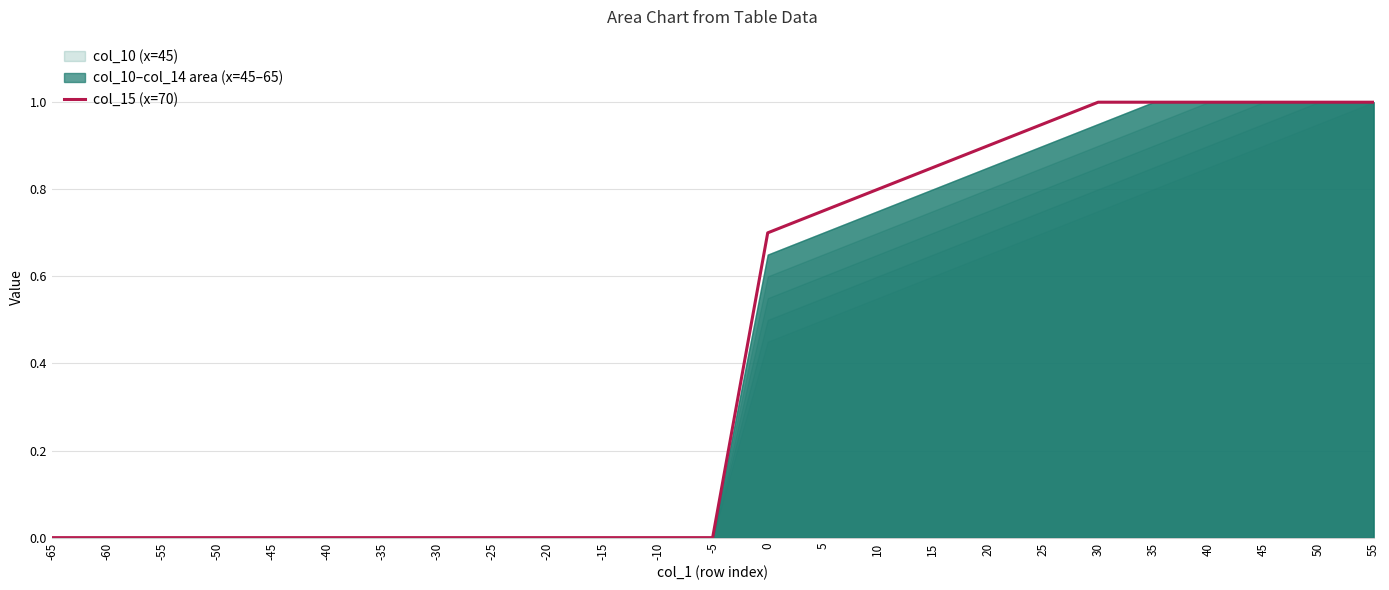

What is the sum of the values at 20 and -65?

0.9